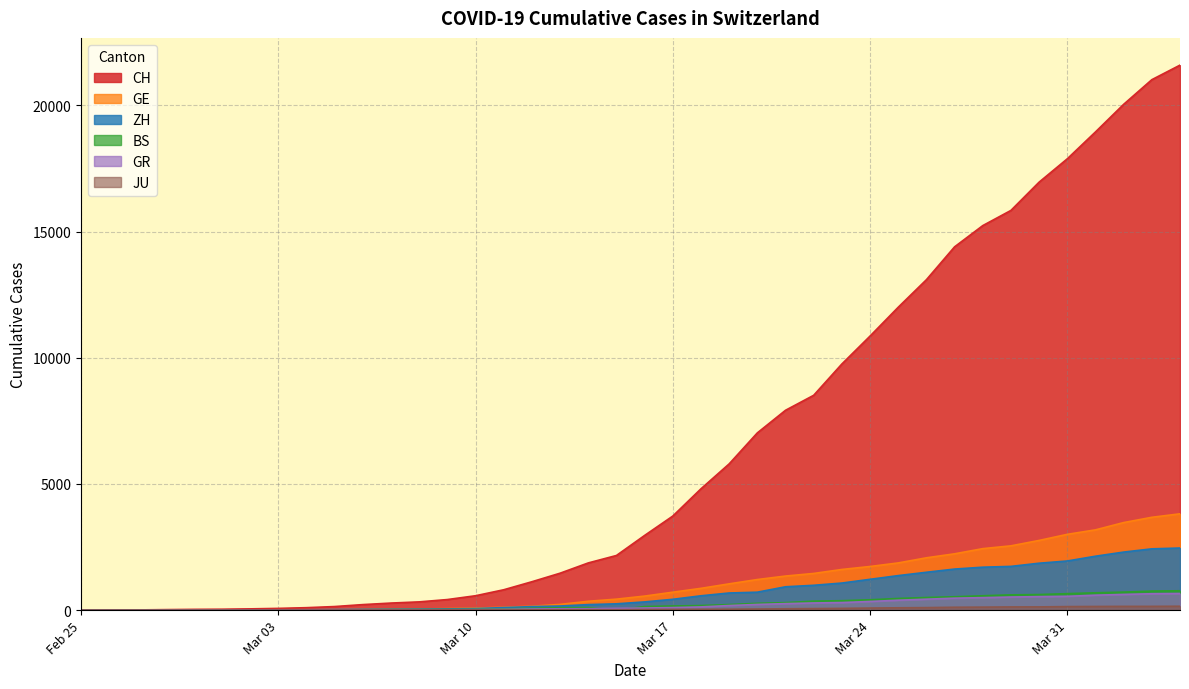

Does the chart display data point markers on the line(s)?

No